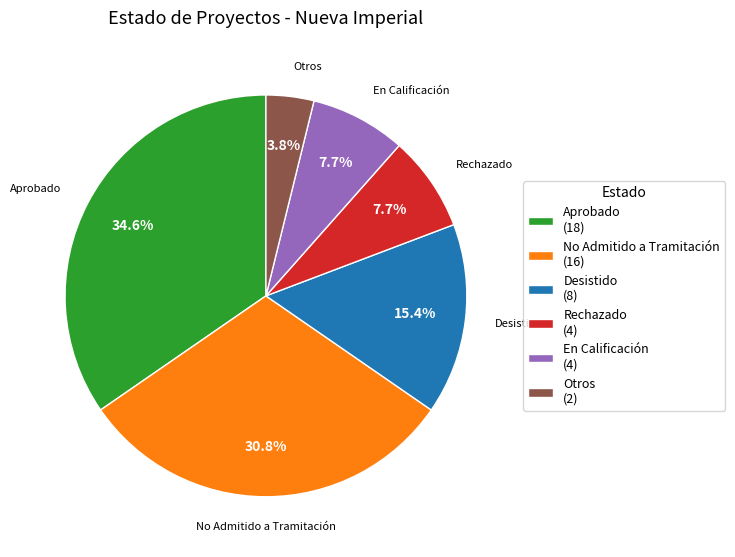

Is there any slice that represents more than half of the pie?

No